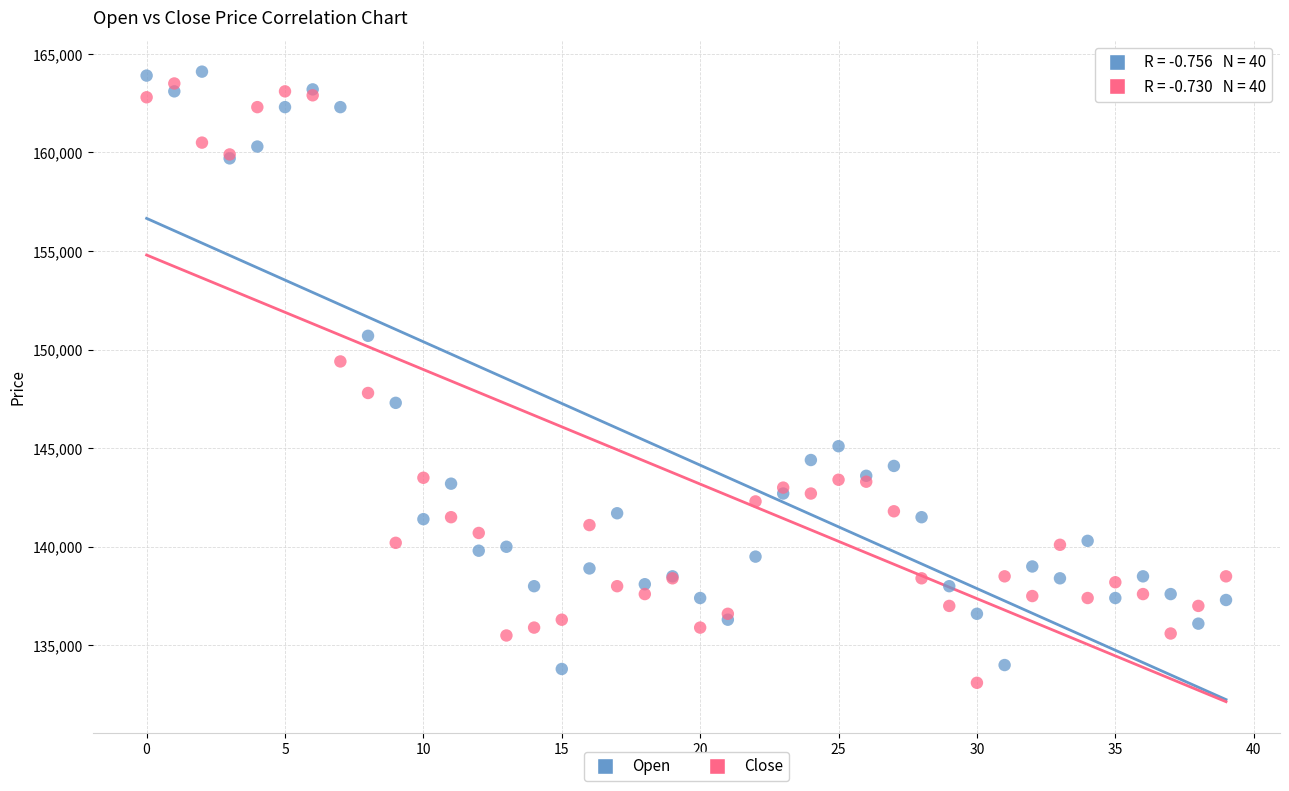

Which series contains the highest Y value?

Open